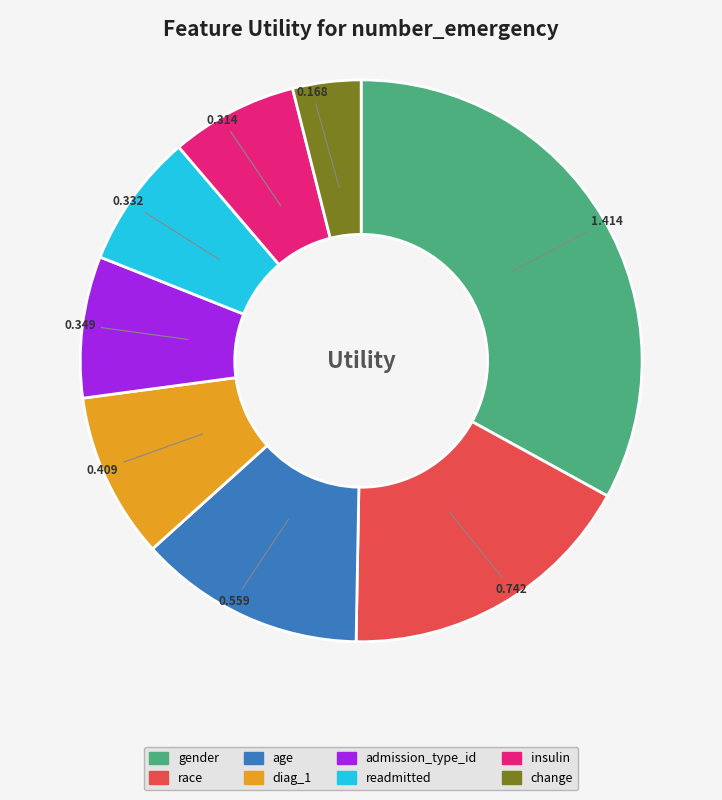

Which has a higher value, age or gender?

gender